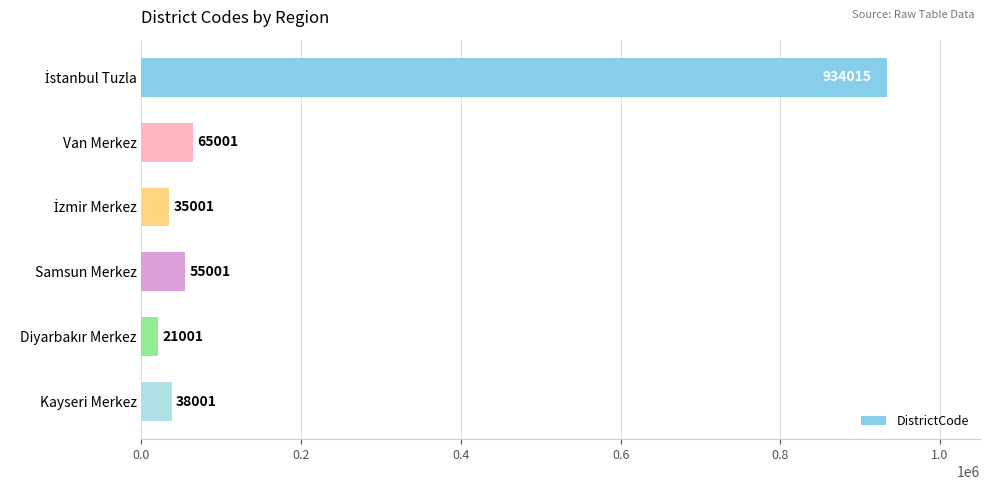

What is the minimum value shown in the chart?

21001